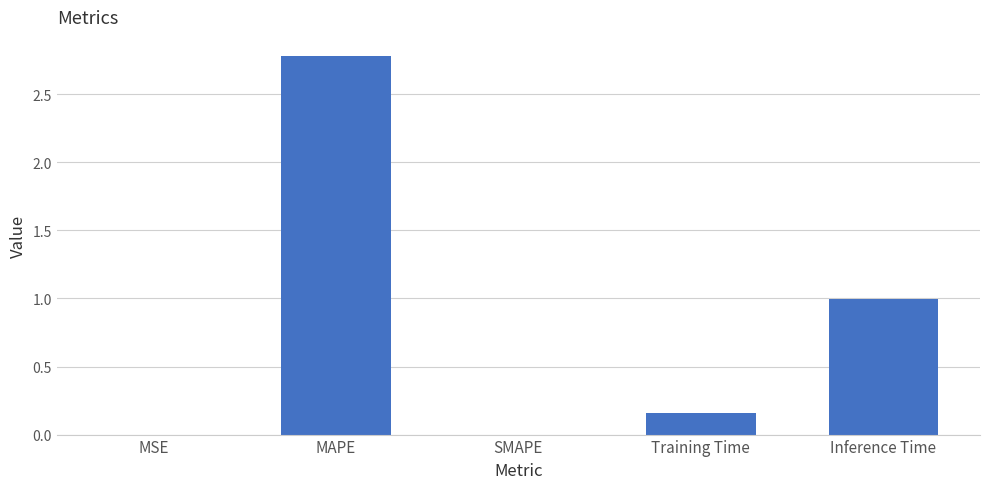

The chart shows a value of 0.0 at MSE. True or false?

True